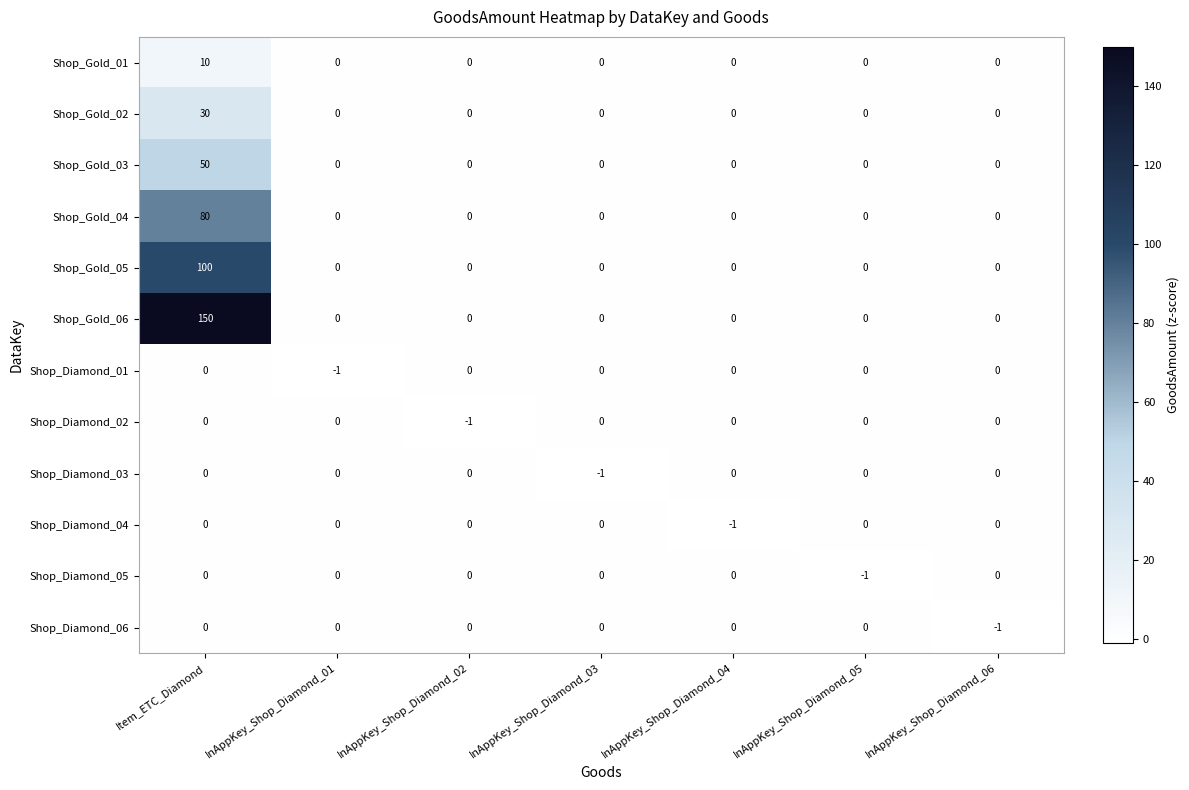

Count the Shop_Gold_01 values in the range 0 to 1.

6